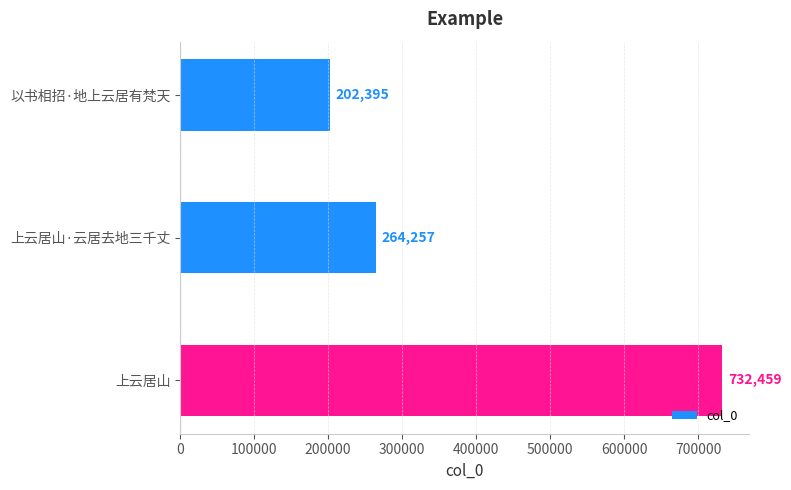

Rank the categories by value from lowest to highest.

以书相招·地上云居有梵天, 上云居山·云居去地三千丈, 上云居山